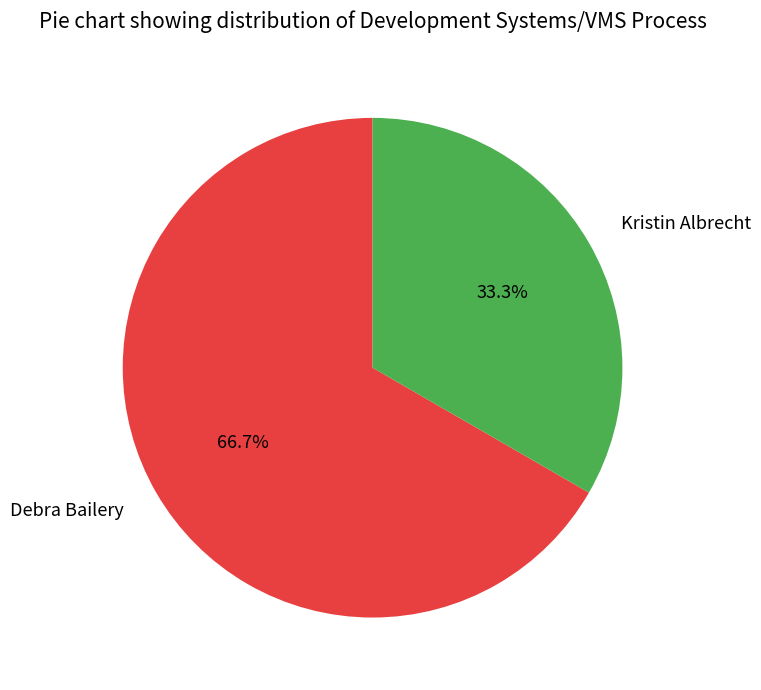

What is the largest slice in the pie chart?

Debra Bailery